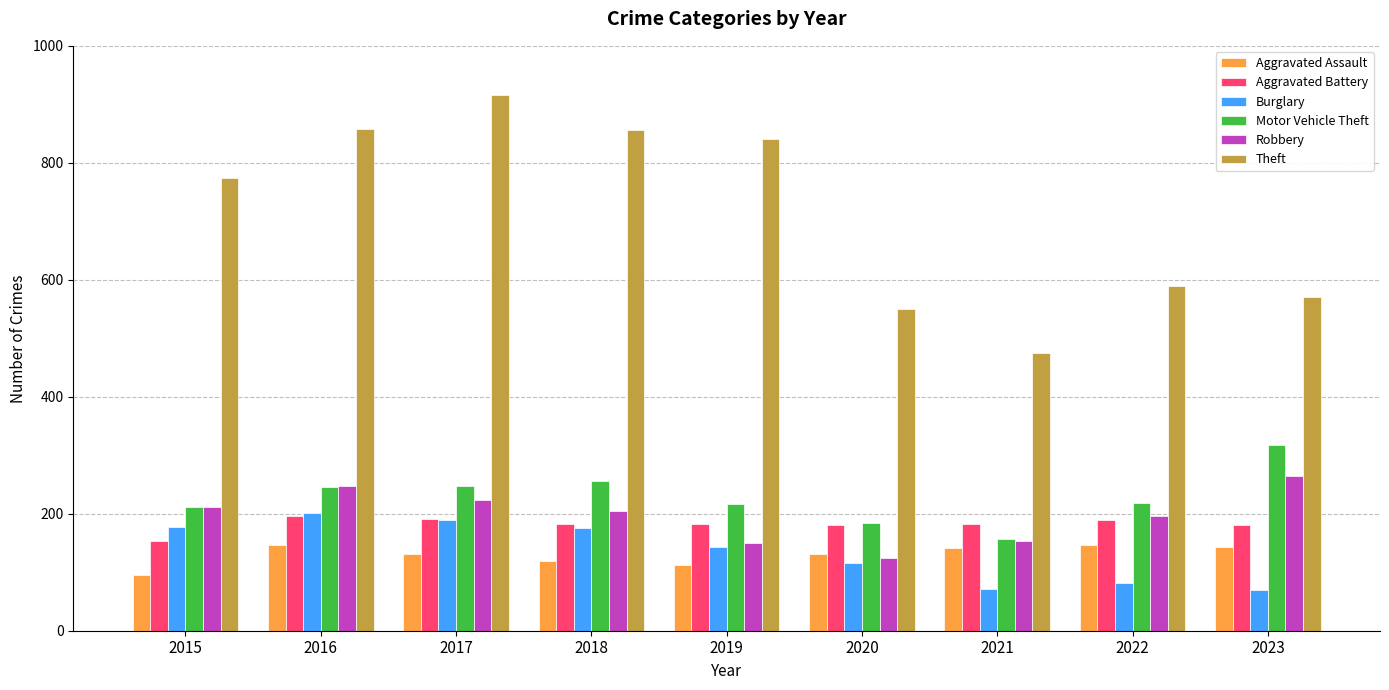

Does the chart contain any negative values?

No